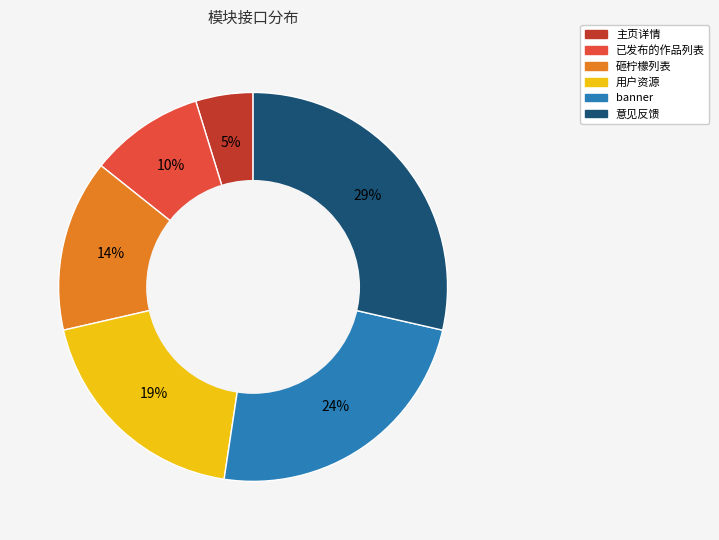

To the nearest percent, what portion does 用户资源 represent?

19%